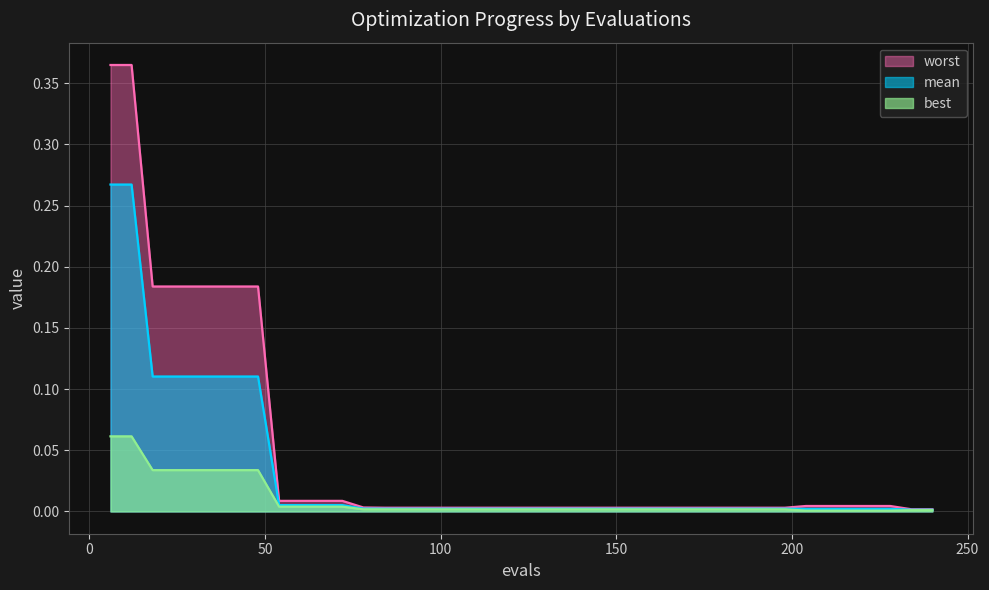

True or false: mean has more than 2 interior local peaks.

False